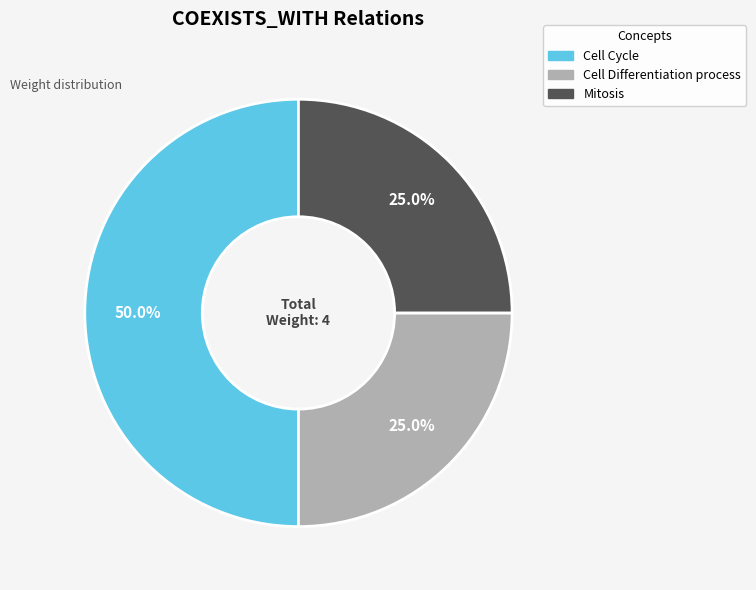

What percentage is the Cell Cycle slice, to the nearest percent?

50%